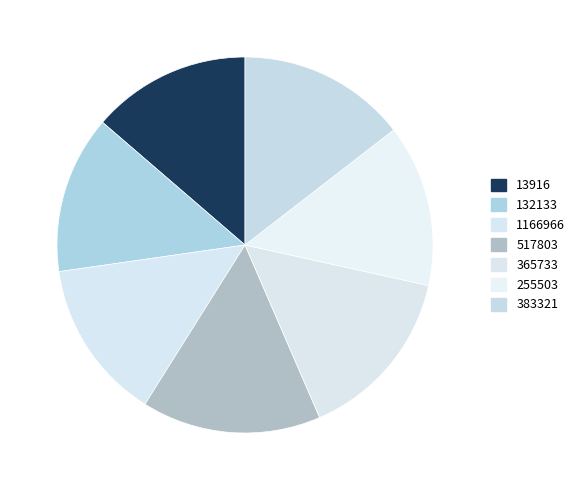

To the nearest percent, what portion does 365733 represent?

15%